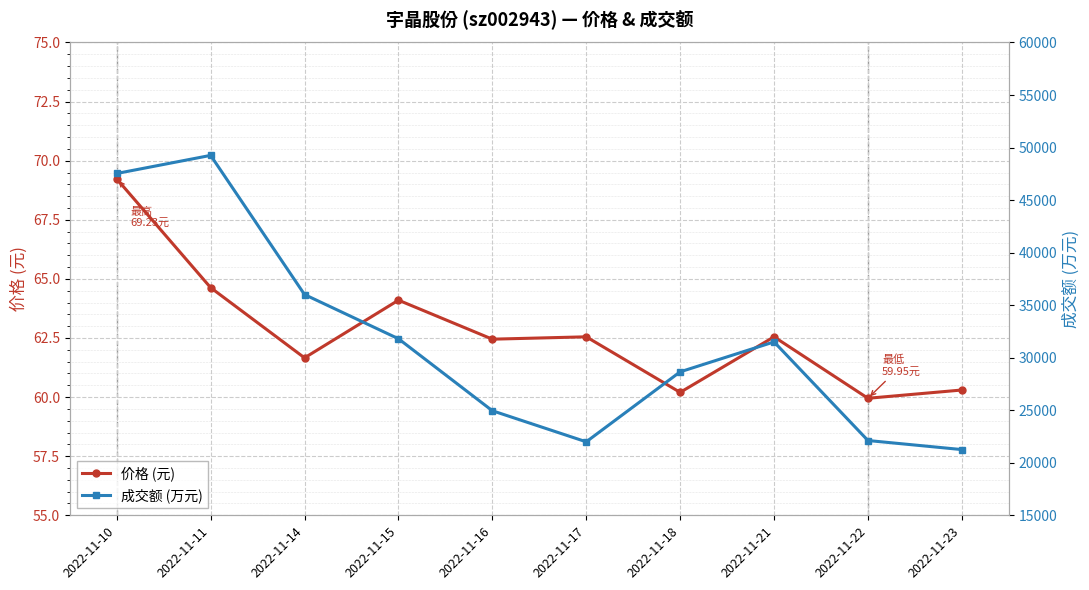

What is the highest value of the 价格 (元) series?

69.2